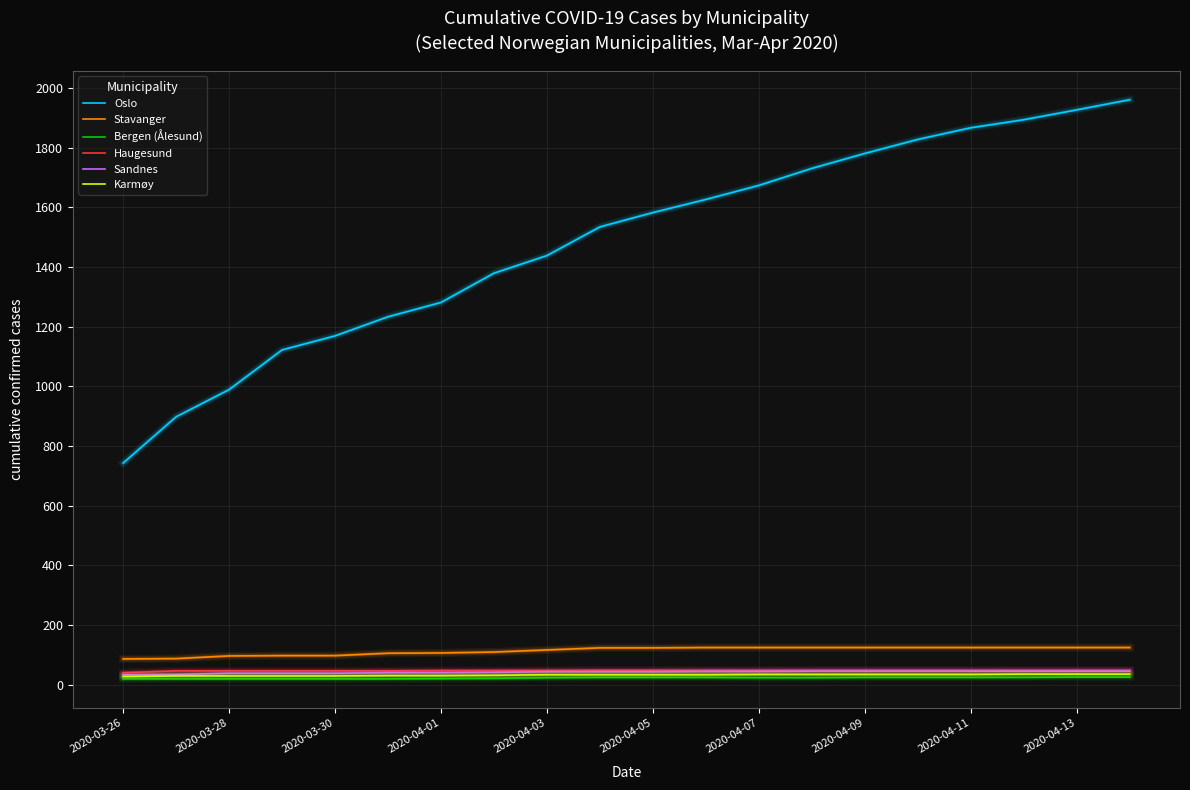

Is this an area chart (filled region under the line)?

No